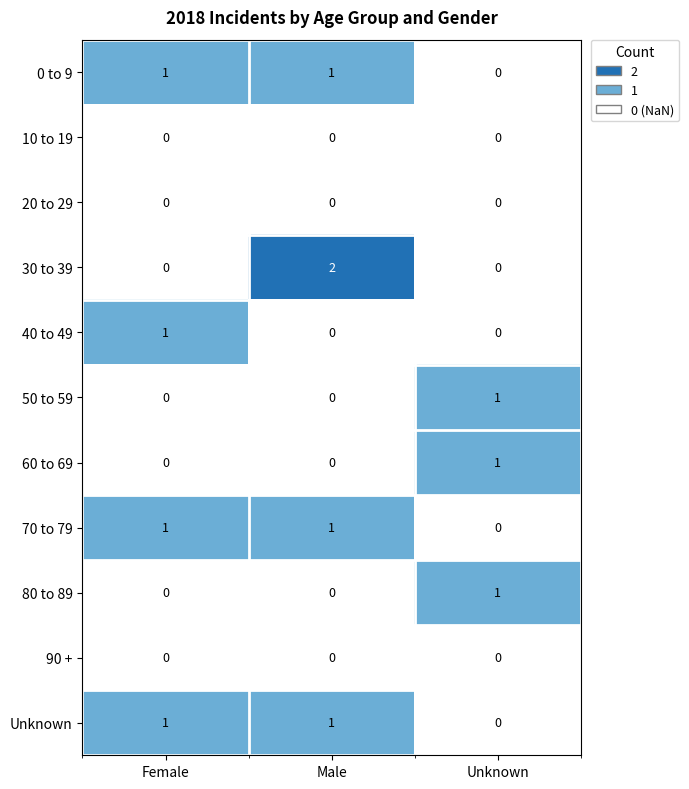

At which category does the chart reach its peak across all series?

Male